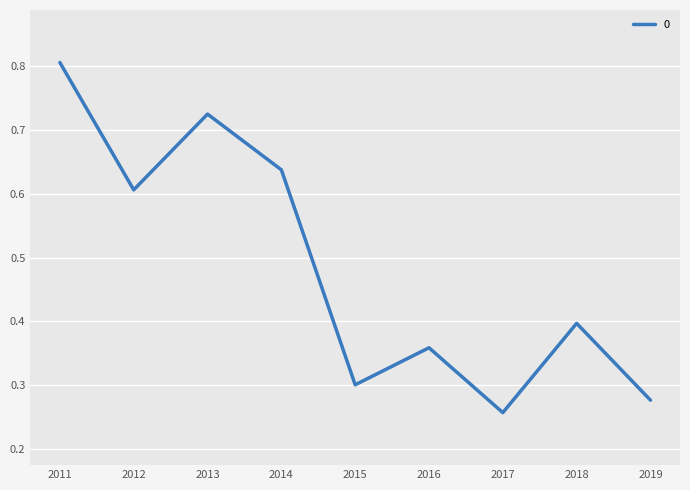

What is the difference between the second highest and minimum values?

0.5